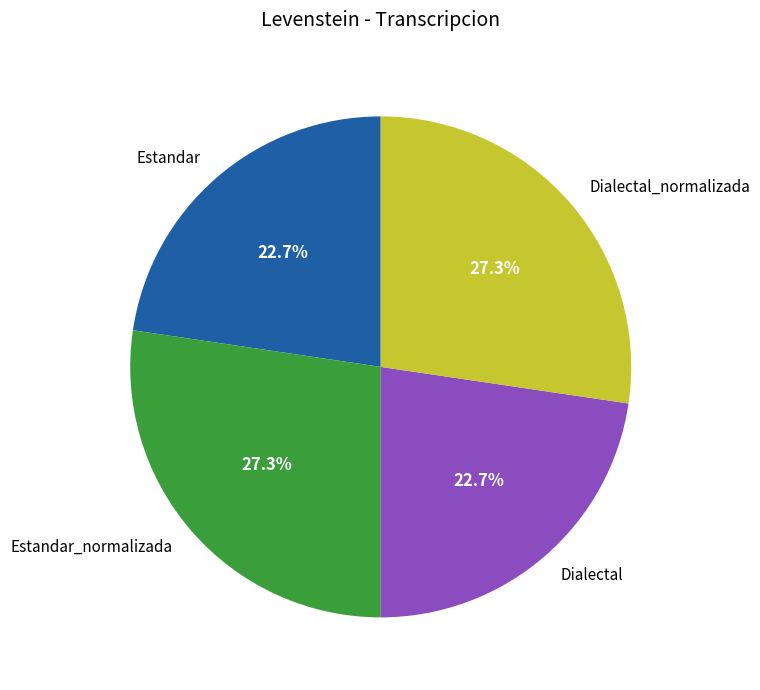

Does any single category account for the majority?

No